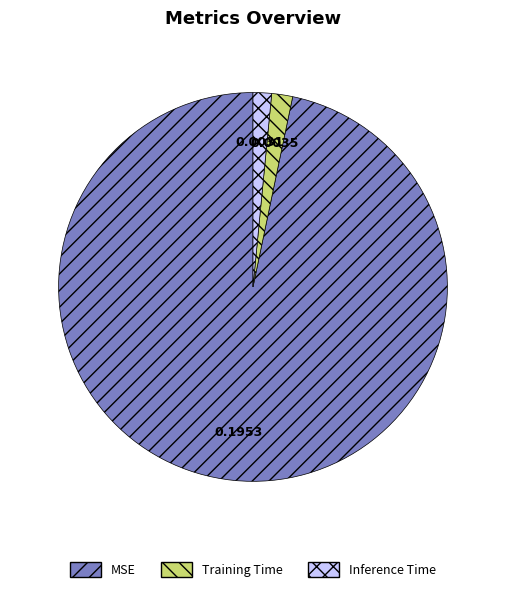

Is there any slice that represents more than half of the pie?

Yes